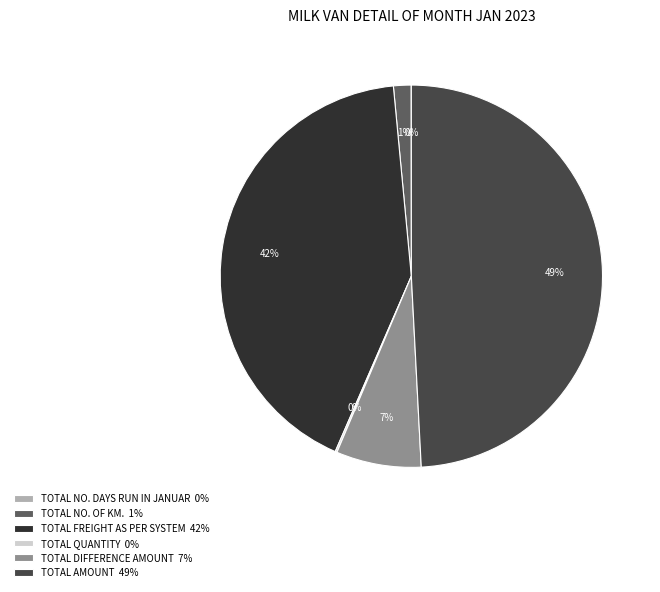

True or false: TOTAL FREIGHT AS PER SYSTEM 42% accounts for 32% of the total.

False